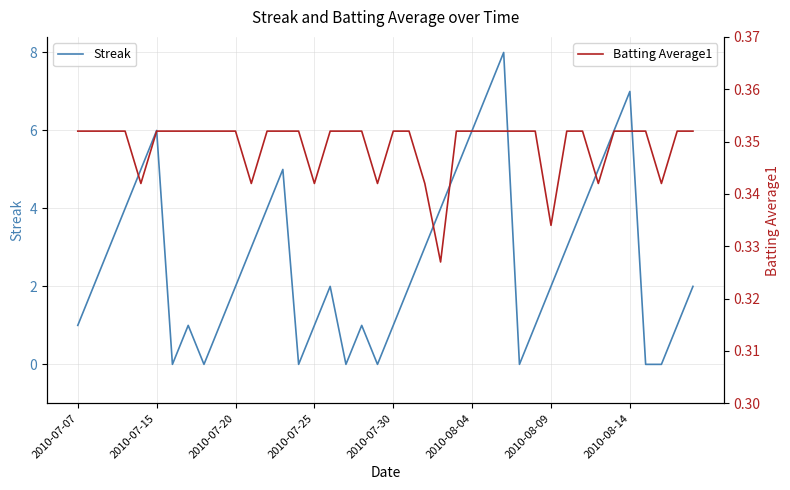

What is the maximum value for Streak?

8